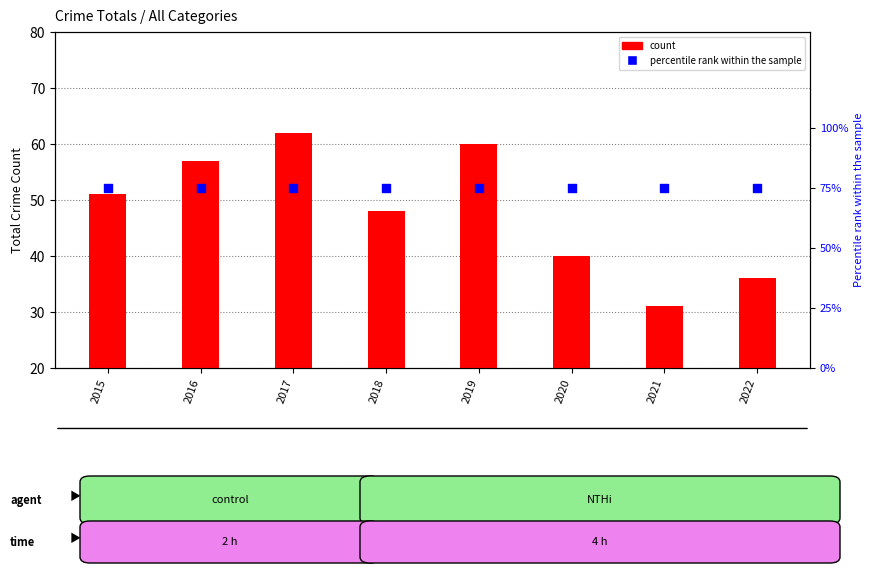

What are all the series names shown in the legend?

count, percentile rank within the sample